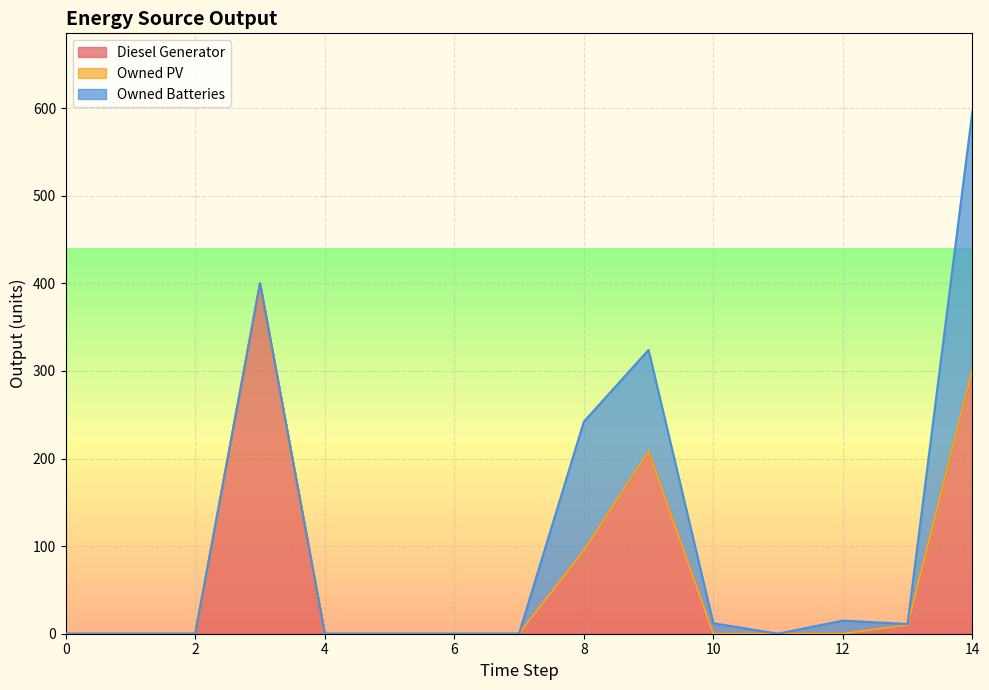

Between 0 and 8, which series saw the biggest shift?

Owned Batteries